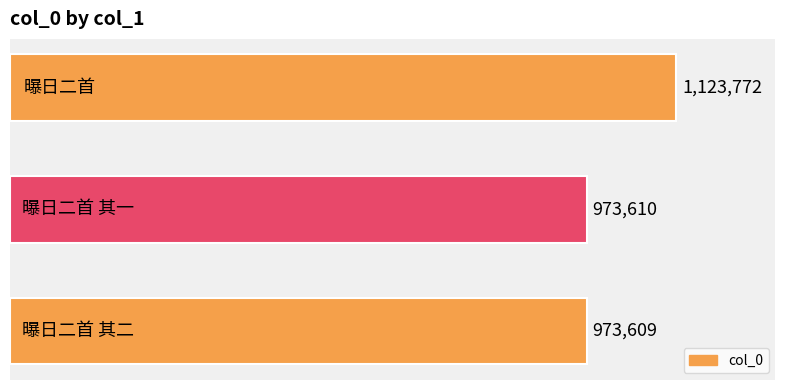

What is the minimum value shown in the chart?

973609